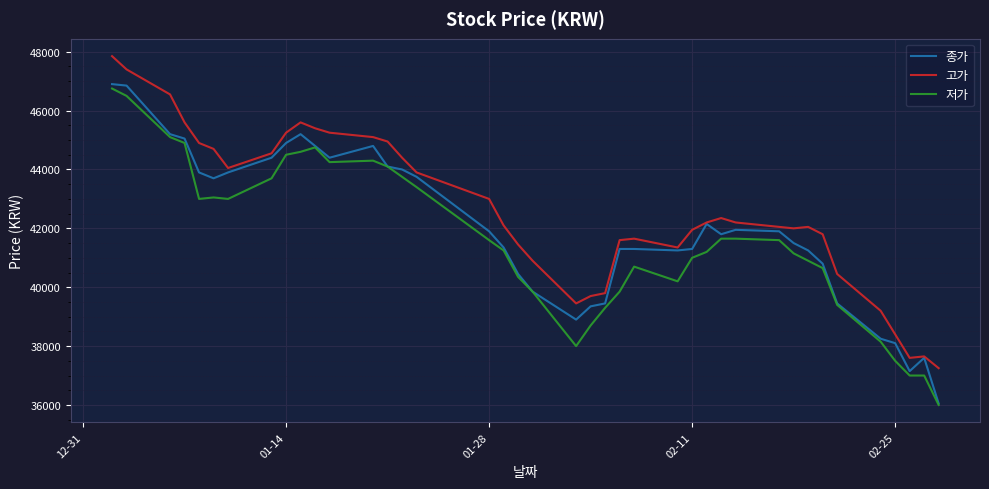

Which series has the largest range (max minus min)?

종가